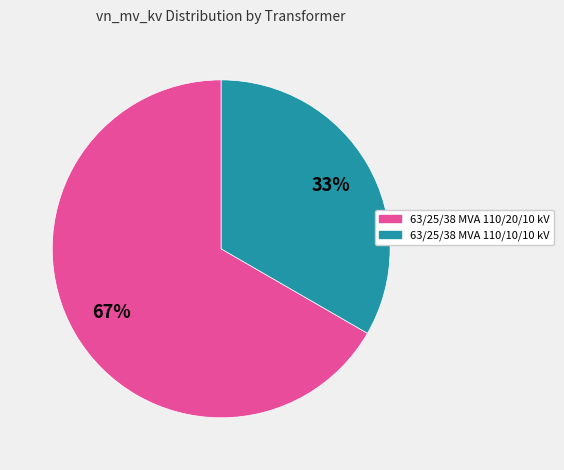

Which category has the biggest portion of the pie?

63/25/38 MVA 110/20/10 kV